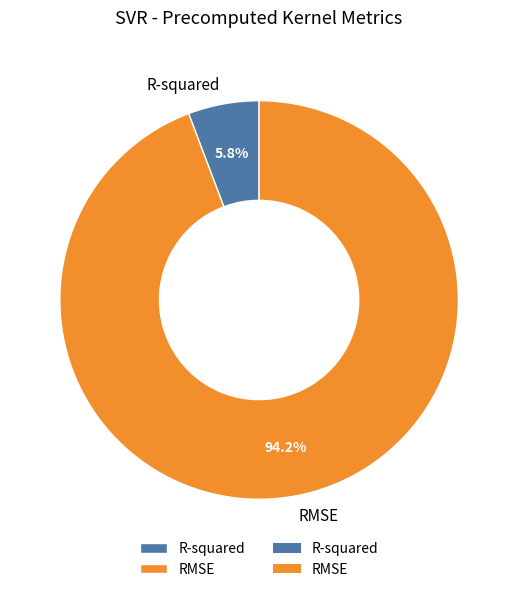

Count the number of slices in the pie.

2